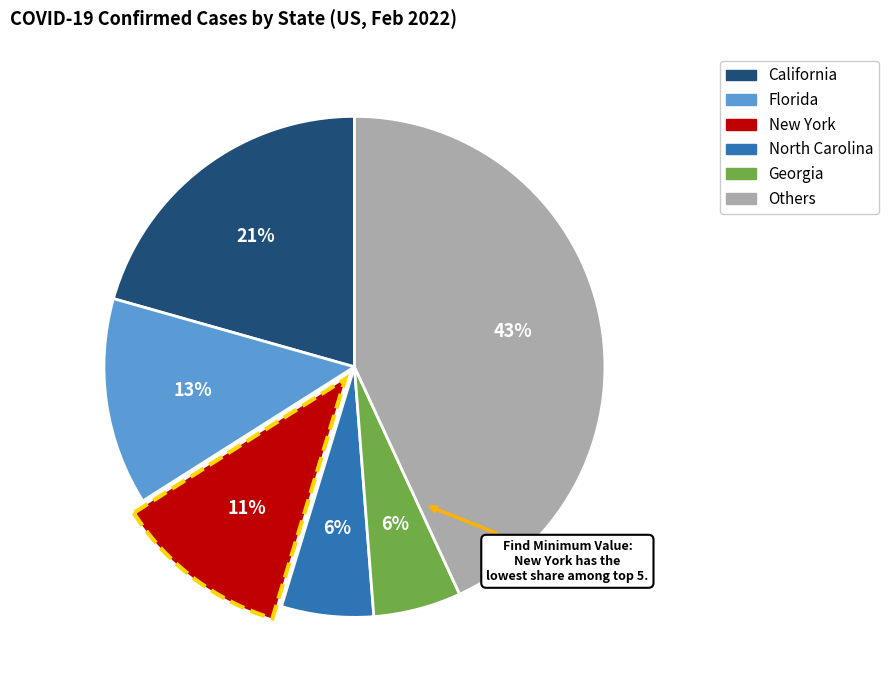

Is there a majority slice in this chart?

No